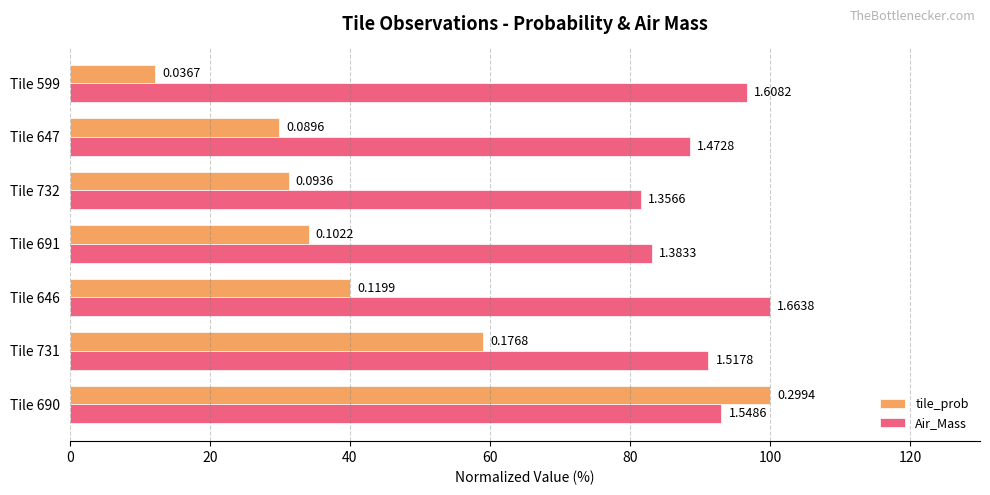

What are all the series names shown in the legend?

tile_prob, Air_Mass